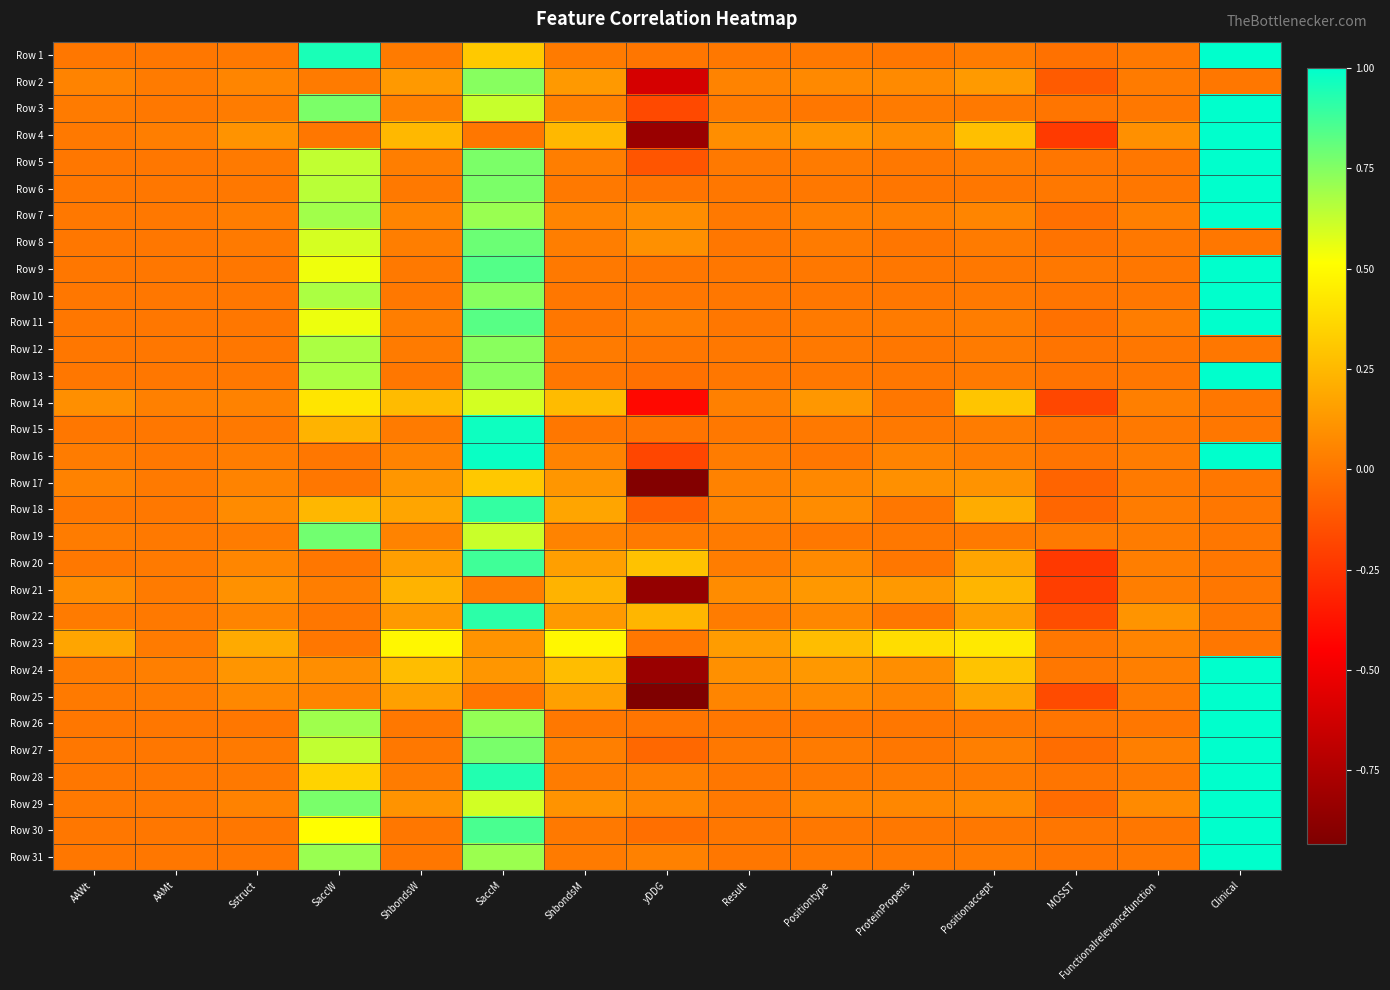

Reading left to right, list all the values displayed in this chart.

Row 1: AAWt=0.0	AAMt=0.0	Sstruct=0.0	SaccW=0.9	ShbondsW=0.0	SaccM=0.3	ShbondsM=0.0	yDDG=-0.0	Result=0.0	Positiontype=0.0	ProteinPropens=0.0	Positionaccept=0.0	MOSST=-0.0	Functionalrelevancefunction=0.0	Clinical=1.0
Row 2: AAWt=0.0	AAMt=0.0	Sstruct=0.1	SaccW=0.0	ShbondsW=0.1	SaccM=0.7	ShbondsM=0.1	yDDG=-0.6	Result=0.0	Positiontype=0.1	ProteinPropens=0.1	Positionaccept=0.1	MOSST=-0.1	Functionalrelevancefunction=0.0	Clinical=0.0
Row 3: AAWt=0.0	AAMt=0.0	Sstruct=0.0	SaccW=0.8	ShbondsW=0.0	SaccM=0.6	ShbondsM=0.0	yDDG=-0.2	Result=0.0	Positiontype=0.0	ProteinPropens=0.0	Positionaccept=0.0	MOSST=-0.0	Functionalrelevancefunction=0.0	Clinical=1.0
Row 4: AAWt=0.0	AAMt=0.0	Sstruct=0.1	SaccW=0.0	ShbondsW=0.2	SaccM=0.0	ShbondsM=0.2	yDDG=-0.8	Result=0.1	Positiontype=0.1	ProteinPropens=0.1	Positionaccept=0.3	MOSST=-0.2	Functionalrelevancefunction=0.1	Clinical=1.0
Row 5: AAWt=0.0	AAMt=0.0	Sstruct=0.0	SaccW=0.6	ShbondsW=0.0	SaccM=0.8	ShbondsM=0.0	yDDG=-0.1	Result=0.0	Positiontype=0.0	ProteinPropens=0.0	Positionaccept=0.0	MOSST=-0.0	Functionalrelevancefunction=0.0	Clinical=1.0
Row 6: AAWt=0.0	AAMt=0.0	Sstruct=0.0	SaccW=0.6	ShbondsW=0.0	SaccM=0.8	ShbondsM=0.0	yDDG=-0.0	Result=0.0	Positiontype=0.0	ProteinPropens=-0.0	Positionaccept=0.0	MOSST=0.0	Functionalrelevancefunction=0.0	Clinical=1.0
Row 7: AAWt=0.0	AAMt=0.0	Sstruct=0.0	SaccW=0.7	ShbondsW=0.1	SaccM=0.7	ShbondsM=0.1	yDDG=0.1	Result=0.0	Positiontype=0.0	ProteinPropens=0.0	Positionaccept=0.1	MOSST=-0.0	Functionalrelevancefunction=0.0	Clinical=1.0
Row 8: AAWt=0.0	AAMt=0.0	Sstruct=0.0	SaccW=0.6	ShbondsW=0.0	SaccM=0.8	ShbondsM=0.0	yDDG=0.1	Result=0.0	Positiontype=0.0	ProteinPropens=-0.0	Positionaccept=0.0	MOSST=-0.0	Functionalrelevancefunction=0.0	Clinical=0.0
Row 9: AAWt=0.0	AAMt=0.0	Sstruct=0.0	SaccW=0.5	ShbondsW=0.0	SaccM=0.8	ShbondsM=0.0	yDDG=0.0	Result=0.0	Positiontype=0.0	ProteinPropens=0.0	Positionaccept=0.0	MOSST=0.0	Functionalrelevancefunction=0.0	Clinical=1.0
Row 10: AAWt=0.0	AAMt=0.0	Sstruct=0.0	SaccW=0.7	ShbondsW=0.0	SaccM=0.7	ShbondsM=0.0	yDDG=0.0	Result=0.0	Positiontype=0.0	ProteinPropens=0.0	Positionaccept=0.0	MOSST=-0.0	Functionalrelevancefunction=0.0	Clinical=1.0
Row 11: AAWt=0.0	AAMt=0.0	Sstruct=0.0	SaccW=0.5	ShbondsW=0.0	SaccM=0.8	ShbondsM=0.0	yDDG=0.0	Result=0.0	Positiontype=0.0	ProteinPropens=0.0	Positionaccept=0.0	MOSST=-0.0	Functionalrelevancefunction=0.0	Clinical=1.0
Row 12: AAWt=0.0	AAMt=0.0	Sstruct=0.0	SaccW=0.7	ShbondsW=0.0	SaccM=0.7	ShbondsM=0.0	yDDG=0.0	Result=0.0	Positiontype=0.0	ProteinPropens=0.0	Positionaccept=0.0	MOSST=-0.0	Functionalrelevancefunction=0.0	Clinical=0.0
Row 13: AAWt=0.0	AAMt=0.0	Sstruct=0.0	SaccW=0.7	ShbondsW=0.0	SaccM=0.7	ShbondsM=0.0	yDDG=-0.0	Result=0.0	Positiontype=0.0	ProteinPropens=0.0	Positionaccept=0.0	MOSST=-0.0	Functionalrelevancefunction=0.0	Clinical=1.0
Row 14: AAWt=0.1	AAMt=0.0	Sstruct=0.0	SaccW=0.4	ShbondsW=0.3	SaccM=0.6	ShbondsM=0.3	yDDG=-0.4	Result=0.0	Positiontype=0.1	ProteinPropens=0.0	Positionaccept=0.3	MOSST=-0.2	Functionalrelevancefunction=0.0	Clinical=0.0
Row 15: AAWt=0.0	AAMt=0.0	Sstruct=0.0	SaccW=0.2	ShbondsW=0.0	SaccM=1.0	ShbondsM=0.0	yDDG=-0.0	Result=0.0	Positiontype=0.0	ProteinPropens=0.0	Positionaccept=0.0	MOSST=-0.0	Functionalrelevancefunction=0.0	Clinical=0.0
Row 16: AAWt=0.0	AAMt=0.0	Sstruct=0.0	SaccW=0.0	ShbondsW=0.1	SaccM=1.0	ShbondsM=0.1	yDDG=-0.2	Result=0.0	Positiontype=0.0	ProteinPropens=0.1	Positionaccept=0.0	MOSST=-0.0	Functionalrelevancefunction=0.0	Clinical=1.0
Row 17: AAWt=0.0	AAMt=0.0	Sstruct=0.0	SaccW=0.0	ShbondsW=0.1	SaccM=0.3	ShbondsM=0.1	yDDG=-0.9	Result=0.0	Positiontype=0.1	ProteinPropens=0.1	Positionaccept=0.1	MOSST=-0.1	Functionalrelevancefunction=0.0	Clinical=0.0
Row 18: AAWt=0.0	AAMt=0.0	Sstruct=0.1	SaccW=0.2	ShbondsW=0.2	SaccM=0.9	ShbondsM=0.2	yDDG=-0.1	Result=0.1	Positiontype=0.1	ProteinPropens=0.0	Positionaccept=0.2	MOSST=-0.1	Functionalrelevancefunction=0.0	Clinical=0.0
Row 19: AAWt=0.0	AAMt=0.0	Sstruct=0.0	SaccW=0.8	ShbondsW=0.0	SaccM=0.6	ShbondsM=0.0	yDDG=0.0	Result=0.0	Positiontype=0.0	ProteinPropens=0.0	Positionaccept=0.0	MOSST=0.0	Functionalrelevancefunction=0.0	Clinical=0.0
Row 20: AAWt=0.0	AAMt=0.0	Sstruct=0.1	SaccW=0.0	ShbondsW=0.2	SaccM=0.9	ShbondsM=0.2	yDDG=0.3	Result=0.0	Positiontype=0.1	ProteinPropens=0.0	Positionaccept=0.2	MOSST=-0.2	Functionalrelevancefunction=0.0	Clinical=0.0
Row 21: AAWt=0.1	AAMt=0.0	Sstruct=0.1	SaccW=0.0	ShbondsW=0.2	SaccM=0.0	ShbondsM=0.2	yDDG=-0.9	Result=0.1	Positiontype=0.1	ProteinPropens=0.1	Positionaccept=0.2	MOSST=-0.2	Functionalrelevancefunction=0.0	Clinical=0.0
Row 22: AAWt=0.0	AAMt=0.0	Sstruct=0.1	SaccW=0.0	ShbondsW=0.1	SaccM=0.9	ShbondsM=0.1	yDDG=0.2	Result=0.0	Positiontype=0.1	ProteinPropens=0.0	Positionaccept=0.2	MOSST=-0.2	Functionalrelevancefunction=0.1	Clinical=0.0
Row 23: AAWt=0.2	AAMt=0.0	Sstruct=0.2	SaccW=0.0	ShbondsW=0.5	SaccM=0.1	ShbondsM=0.5	yDDG=0.0	Result=0.1	Positiontype=0.3	ProteinPropens=0.4	Positionaccept=0.4	MOSST=0.0	Functionalrelevancefunction=0.1	Clinical=0.0
Row 24: AAWt=0.0	AAMt=0.0	Sstruct=0.1	SaccW=0.1	ShbondsW=0.3	SaccM=0.1	ShbondsM=0.3	yDDG=-0.8	Result=0.1	Positiontype=0.1	ProteinPropens=0.1	Positionaccept=0.3	MOSST=0.0	Functionalrelevancefunction=0.0	Clinical=1.0
Row 25: AAWt=0.0	AAMt=0.0	Sstruct=0.1	SaccW=0.1	ShbondsW=0.2	SaccM=0.0	ShbondsM=0.2	yDDG=-0.9	Result=0.1	Positiontype=0.1	ProteinPropens=0.1	Positionaccept=0.2	MOSST=-0.2	Functionalrelevancefunction=0.0	Clinical=1.0
Row 26: AAWt=0.0	AAMt=0.0	Sstruct=0.0	SaccW=0.7	ShbondsW=0.0	SaccM=0.7	ShbondsM=0.0	yDDG=-0.0	Result=0.0	Positiontype=0.0	ProteinPropens=0.0	Positionaccept=0.0	MOSST=-0.0	Functionalrelevancefunction=0.0	Clinical=1.0
Row 27: AAWt=0.0	AAMt=0.0	Sstruct=0.0	SaccW=0.6	ShbondsW=0.0	SaccM=0.8	ShbondsM=0.0	yDDG=-0.1	Result=0.0	Positiontype=0.0	ProteinPropens=0.0	Positionaccept=0.0	MOSST=-0.0	Functionalrelevancefunction=0.0	Clinical=1.0
Row 28: AAWt=0.0	AAMt=0.0	Sstruct=0.0	SaccW=0.4	ShbondsW=0.0	SaccM=0.9	ShbondsM=0.0	yDDG=0.0	Result=0.0	Positiontype=0.0	ProteinPropens=0.0	Positionaccept=0.0	MOSST=-0.0	Functionalrelevancefunction=0.0	Clinical=1.0
Row 29: AAWt=0.0	AAMt=0.0	Sstruct=0.0	SaccW=0.8	ShbondsW=0.1	SaccM=0.6	ShbondsM=0.1	yDDG=0.1	Result=0.0	Positiontype=0.1	ProteinPropens=0.1	Positionaccept=0.1	MOSST=-0.0	Functionalrelevancefunction=0.1	Clinical=1.0
Row 30: AAWt=0.0	AAMt=0.0	Sstruct=0.0	SaccW=0.5	ShbondsW=0.0	SaccM=0.9	ShbondsM=0.0	yDDG=-0.0	Result=0.0	Positiontype=0.0	ProteinPropens=0.0	Positionaccept=0.0	MOSST=-0.0	Functionalrelevancefunction=0.0	Clinical=1.0
Row 31: AAWt=0.0	AAMt=0.0	Sstruct=0.0	SaccW=0.7	ShbondsW=0.0	SaccM=0.7	ShbondsM=0.0	yDDG=0.0	Result=0.0	Positiontype=0.0	ProteinPropens=0.0	Positionaccept=0.0	MOSST=-0.0	Functionalrelevancefunction=0.0	Clinical=1.0